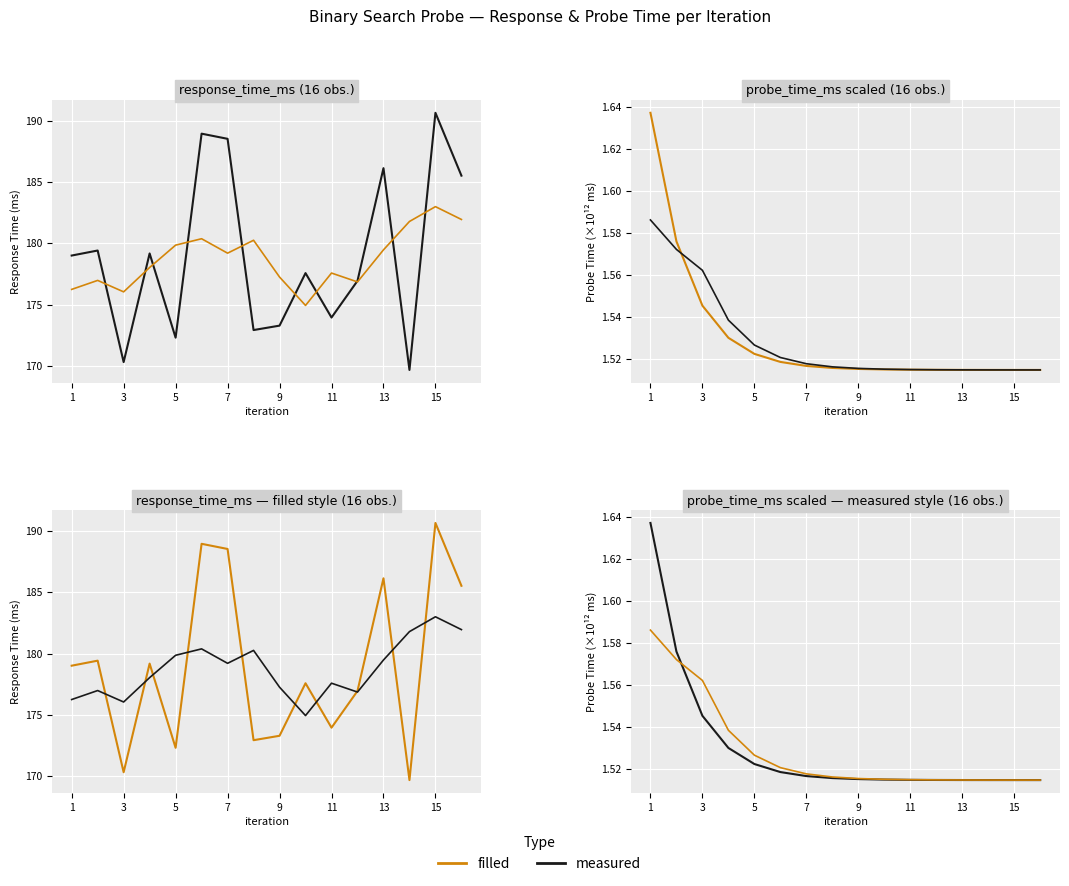

Reading left to right, extract all data points from this chart.

measured: 1.6	1.6	1.5	1.5	1.5	1.5	1.5	1.5	1.5	1.5	1.5	1.5	1.5	1.5	1.5	1.5
filled: 1.6	1.6	1.6	1.5	1.5	1.5	1.5	1.5	1.5	1.5	1.5	1.5	1.5	1.5	1.5	1.5